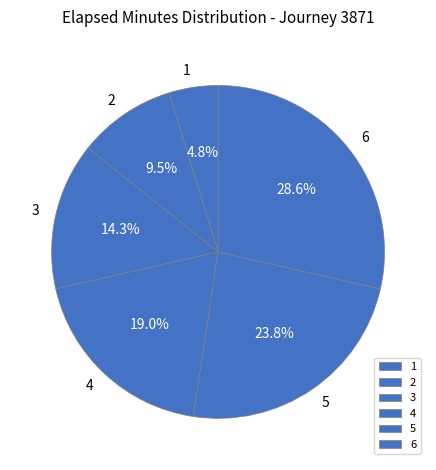

Is 4 the majority of the pie?

No